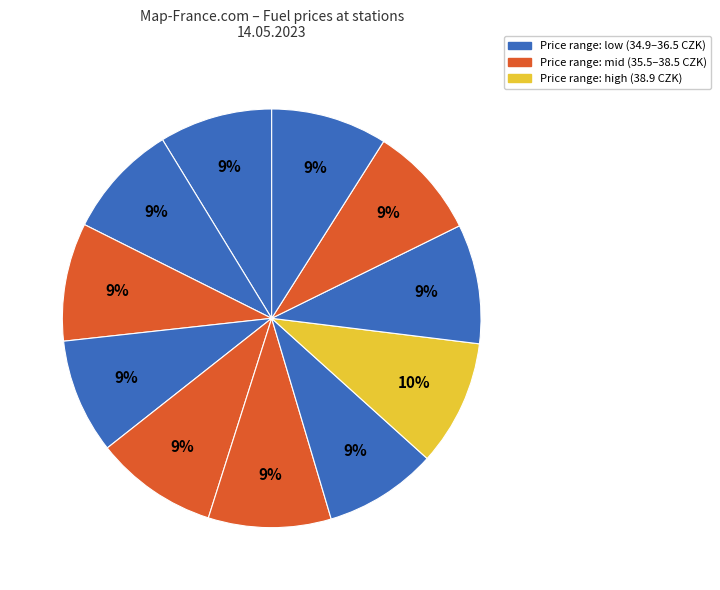

How many slices are in this pie chart?

11